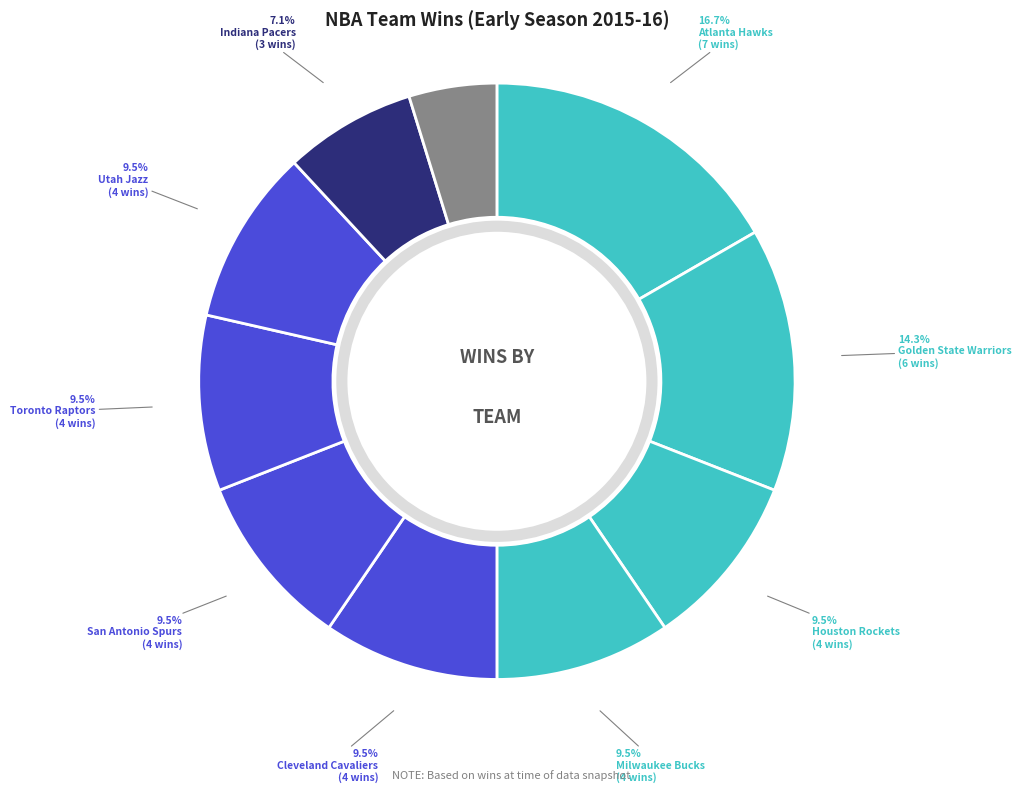

Does any single category account for the majority?

No